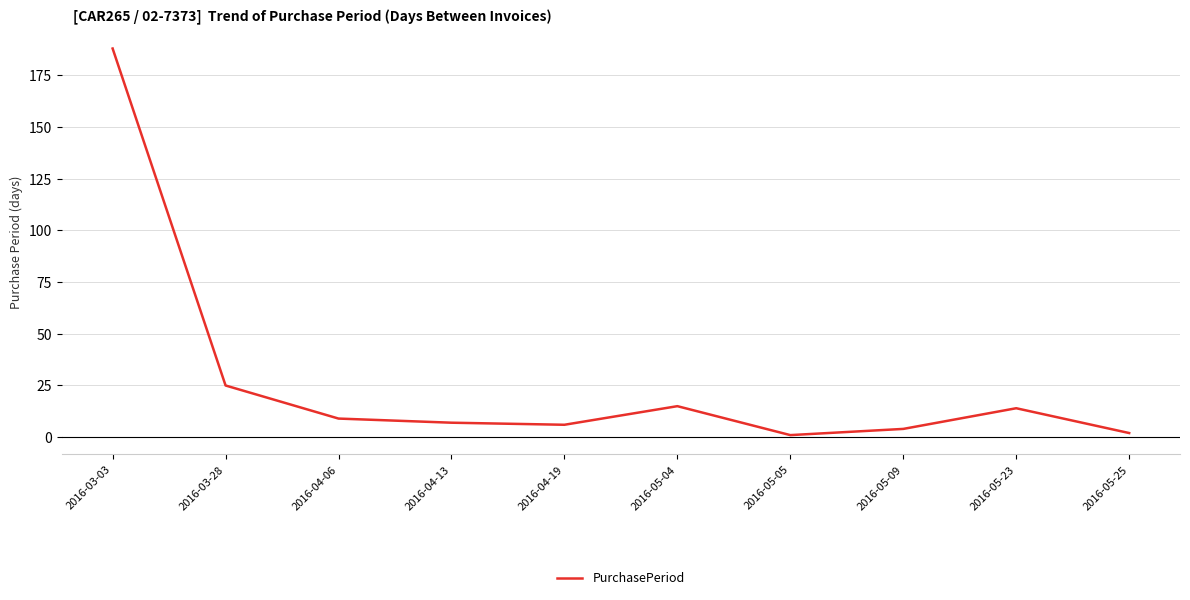

How many interior local valleys (lower than both neighbors) does the data have?

2